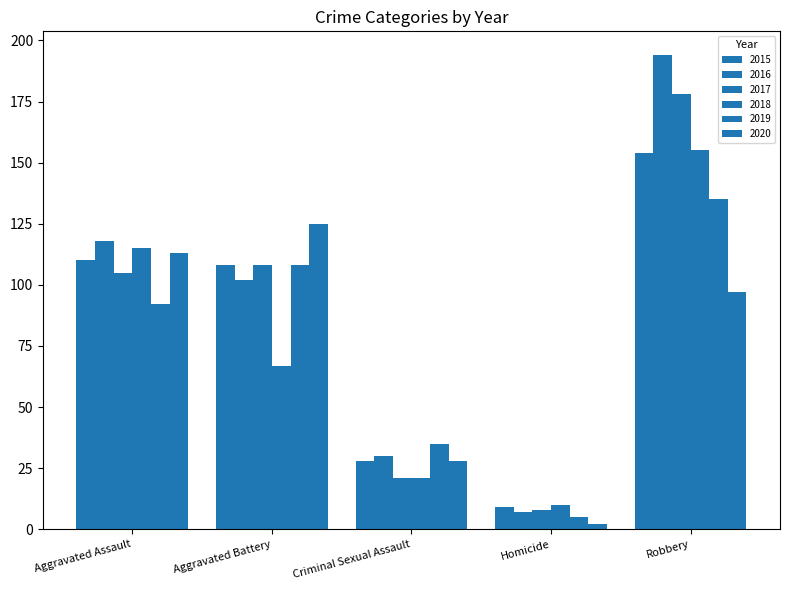

What position from the left is Aggravated Assault?

1